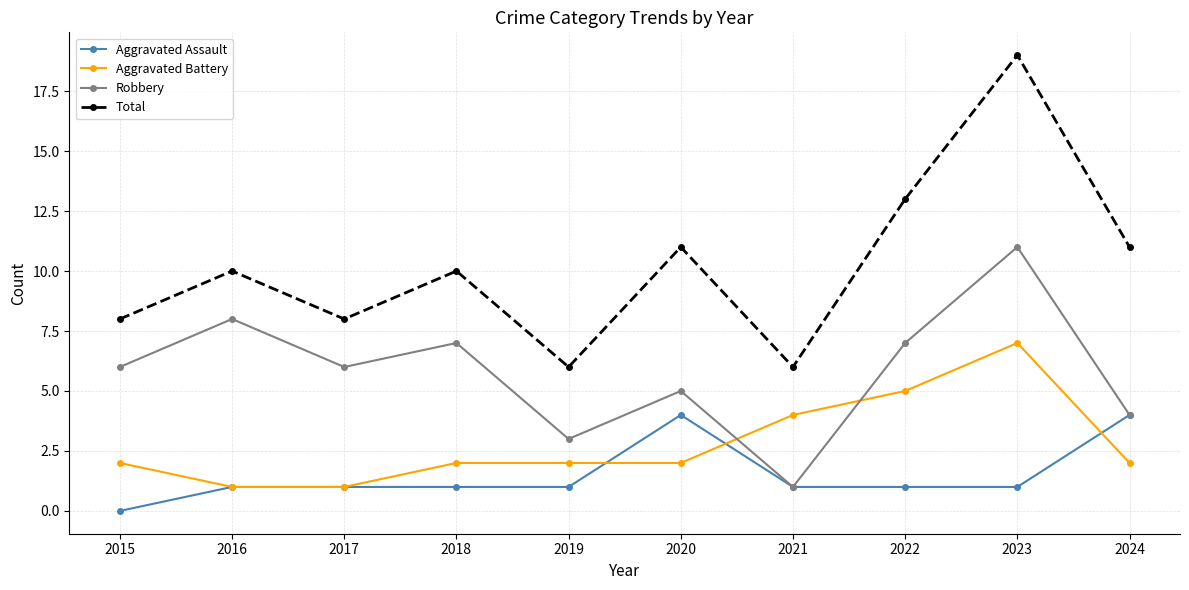

What is the value of the Total point at the 10th from the left?

11